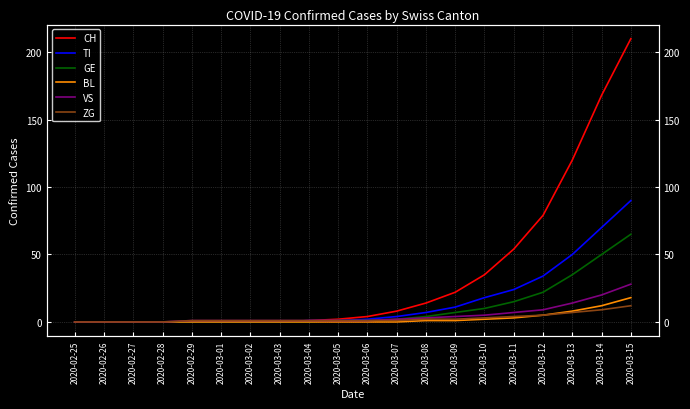

What is the label of the 12th point from the left?

2020-03-07